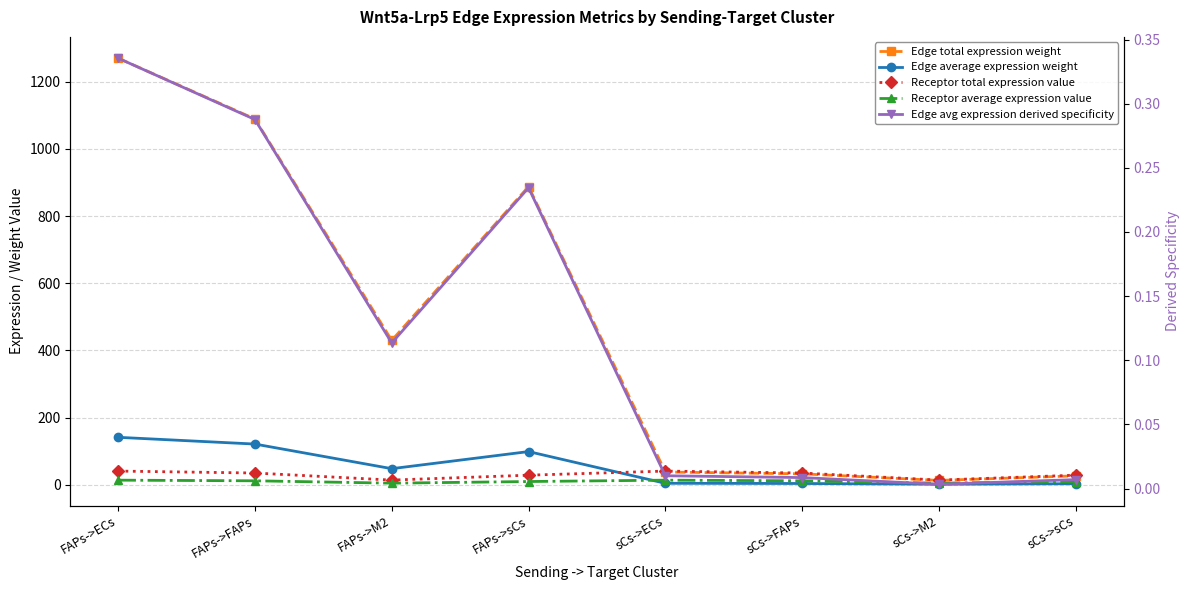

What is the label of the 8th point from the left?

sCs->sCs